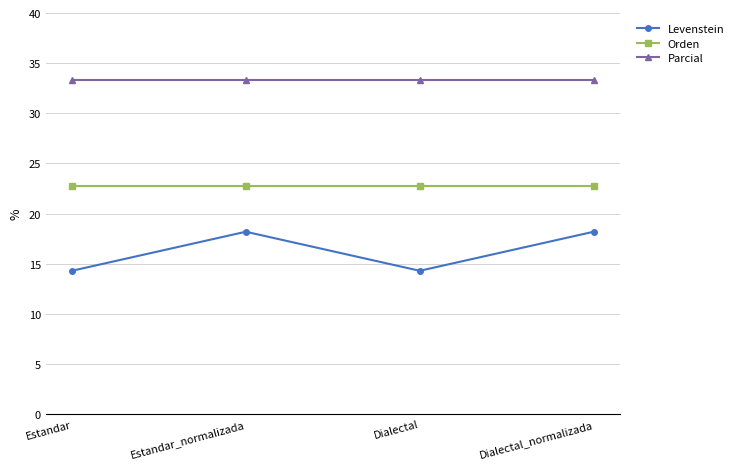

What is the maximum value for Orden?

22.7